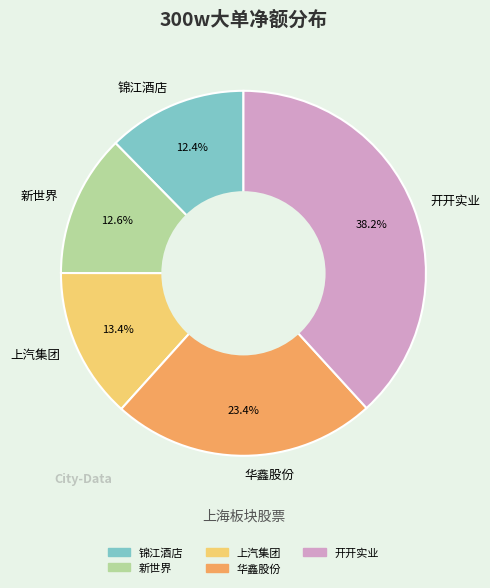

Count the number of slices in the pie.

5